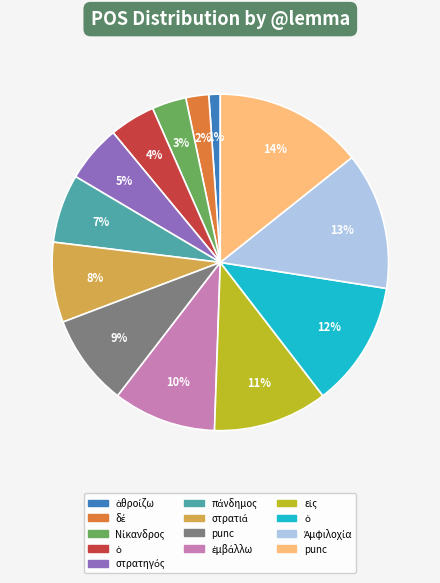

To the nearest percent, what is the average slice percentage?

8%